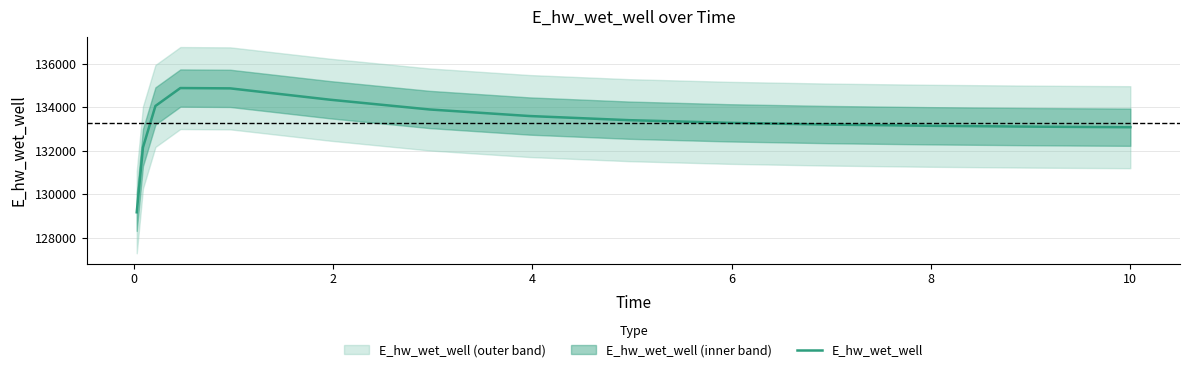

How many distinct data groups are displayed?

1